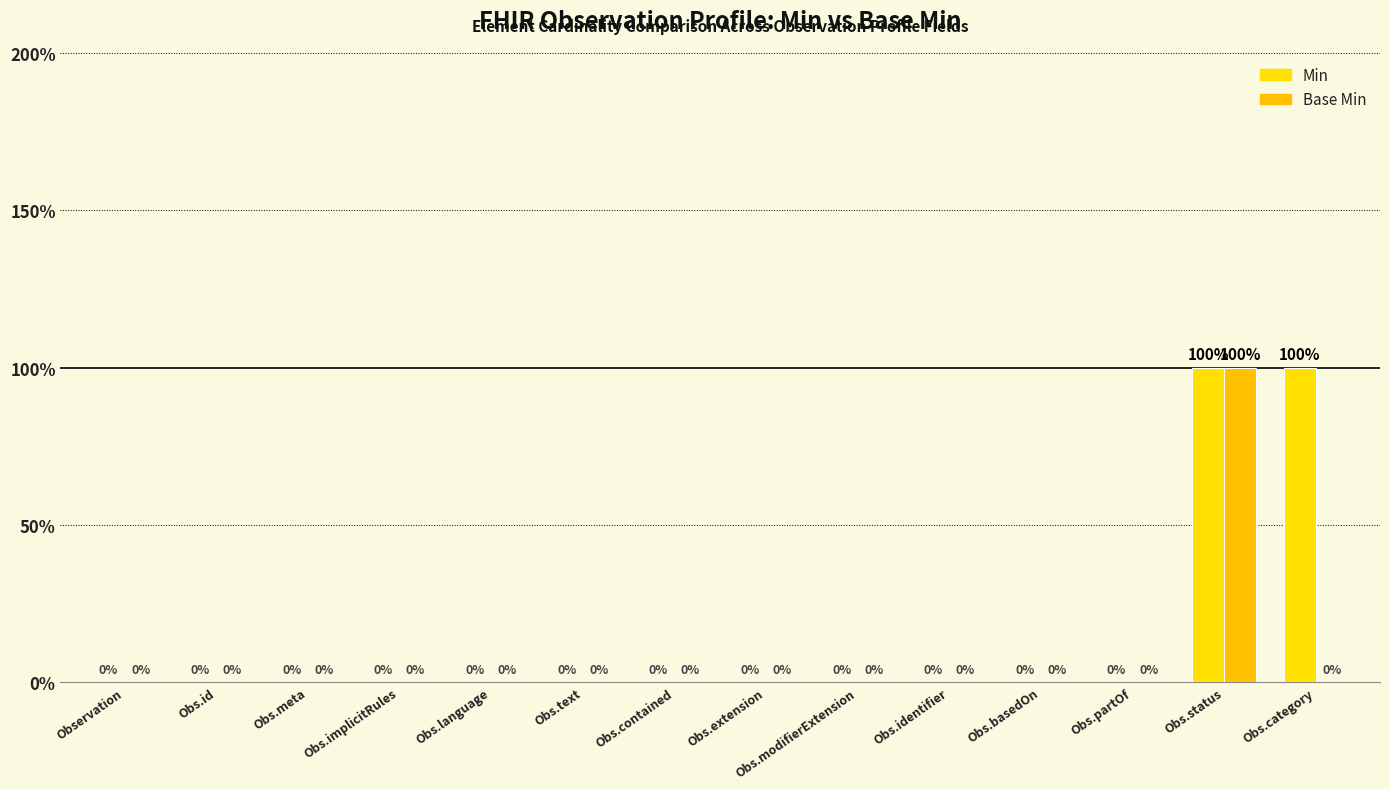

What is the label of the 5th bar from the right?

Obs.identifier